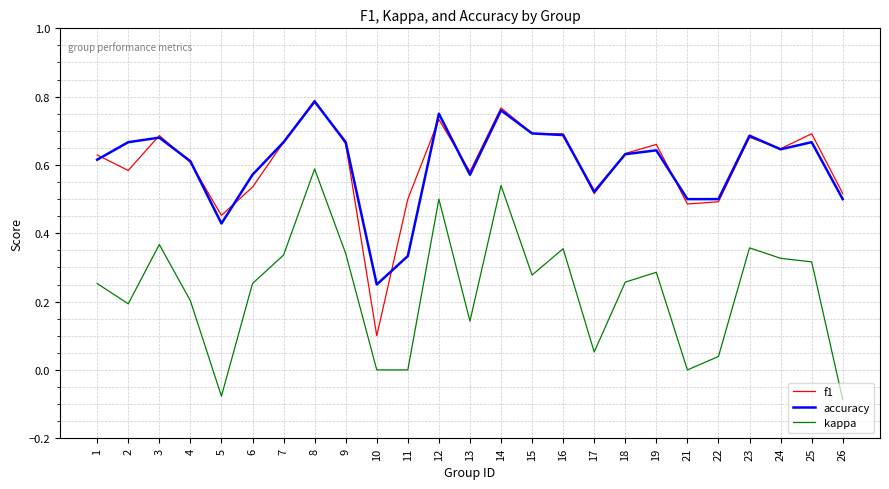

Is it true that accuracy equals 0.8 at 14?

True